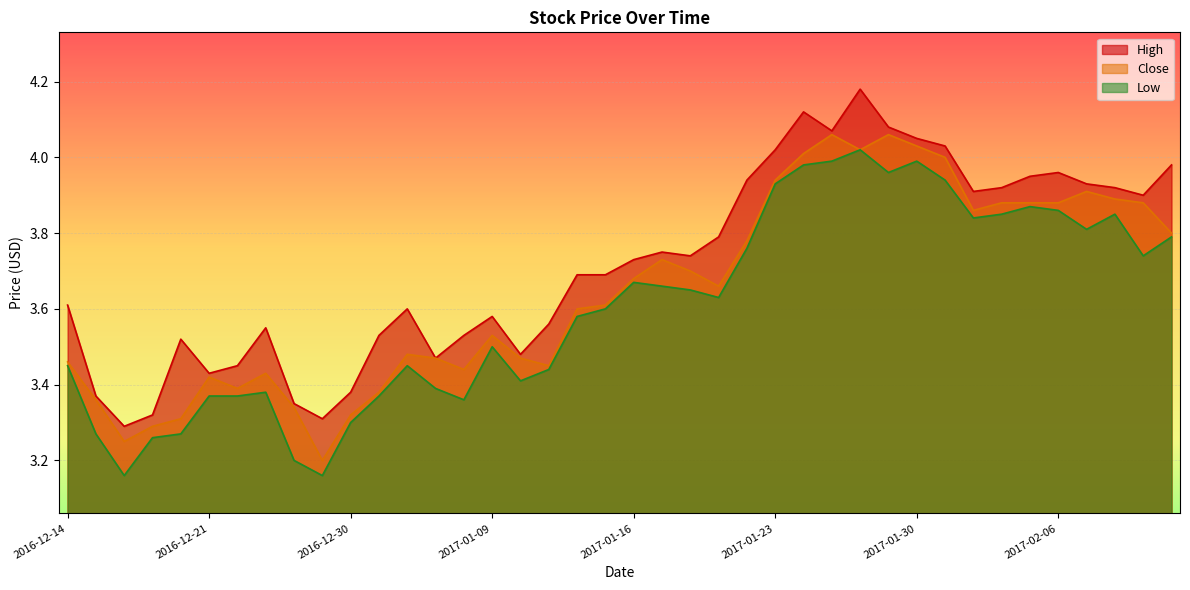

At how many categories does at least one series exceed 3?

40